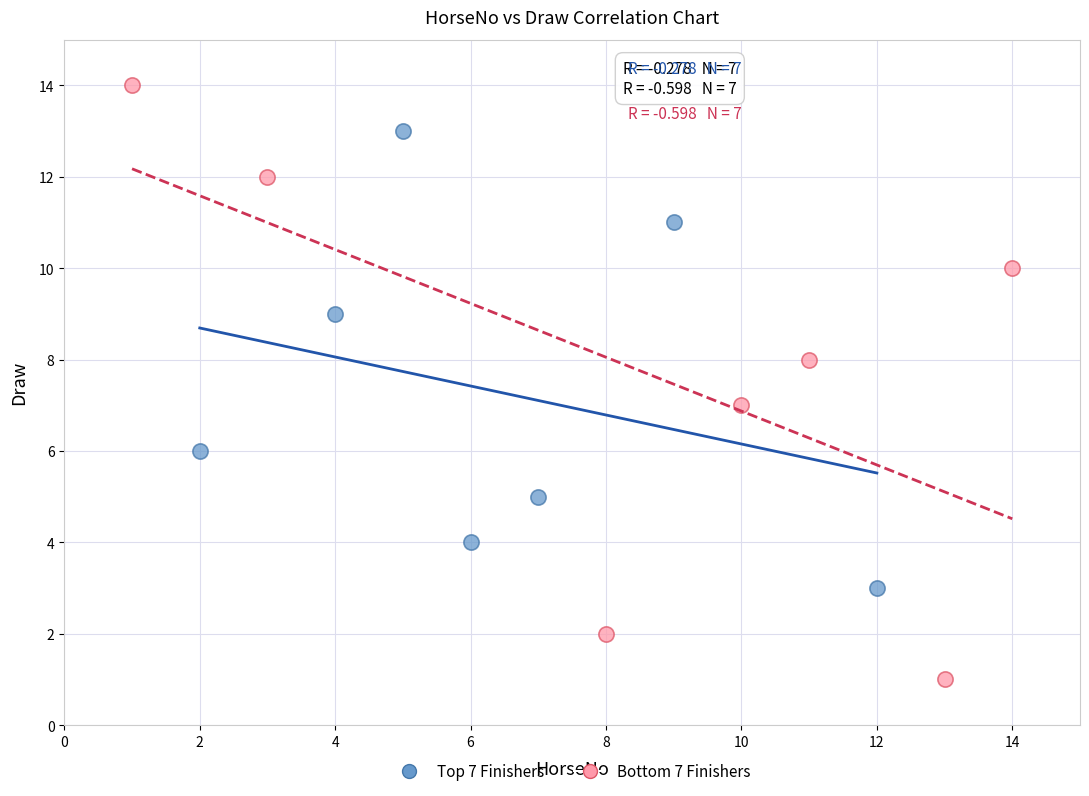

Which series reaches the minimum Y coordinate?

Bottom 7 Finishers